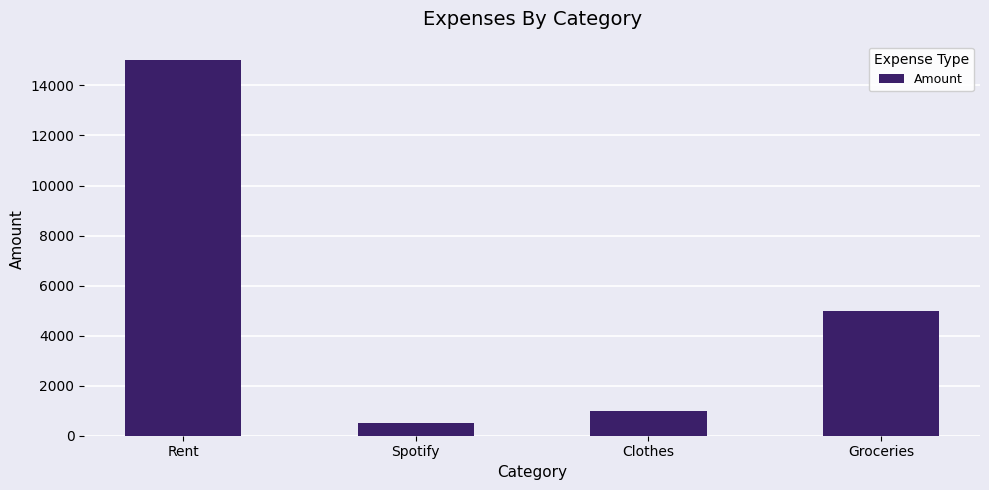

What is the sum of the values at Spotify and Groceries?

5500